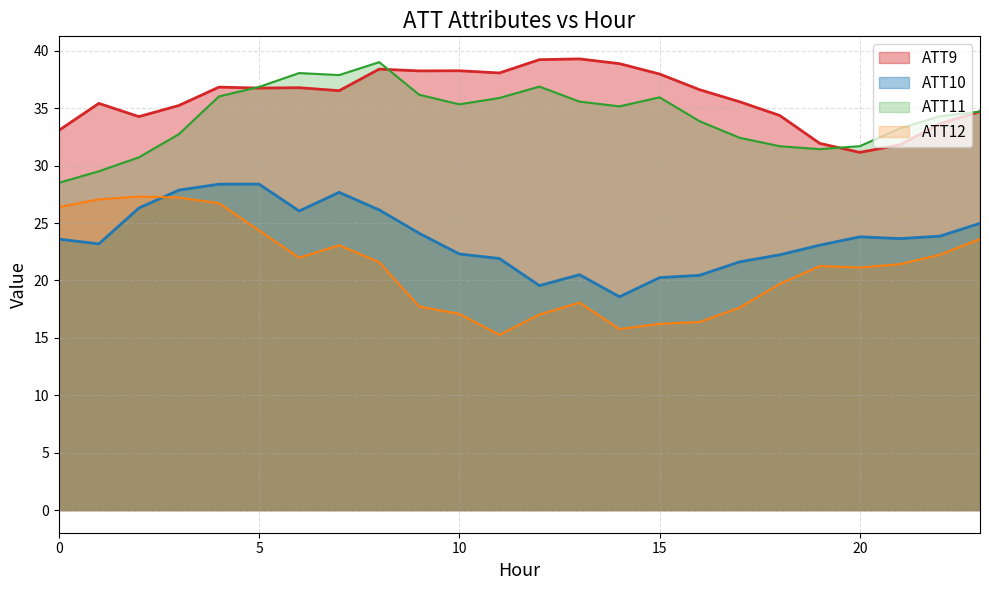

What is the lowest value of the ATT10 series?

18.6